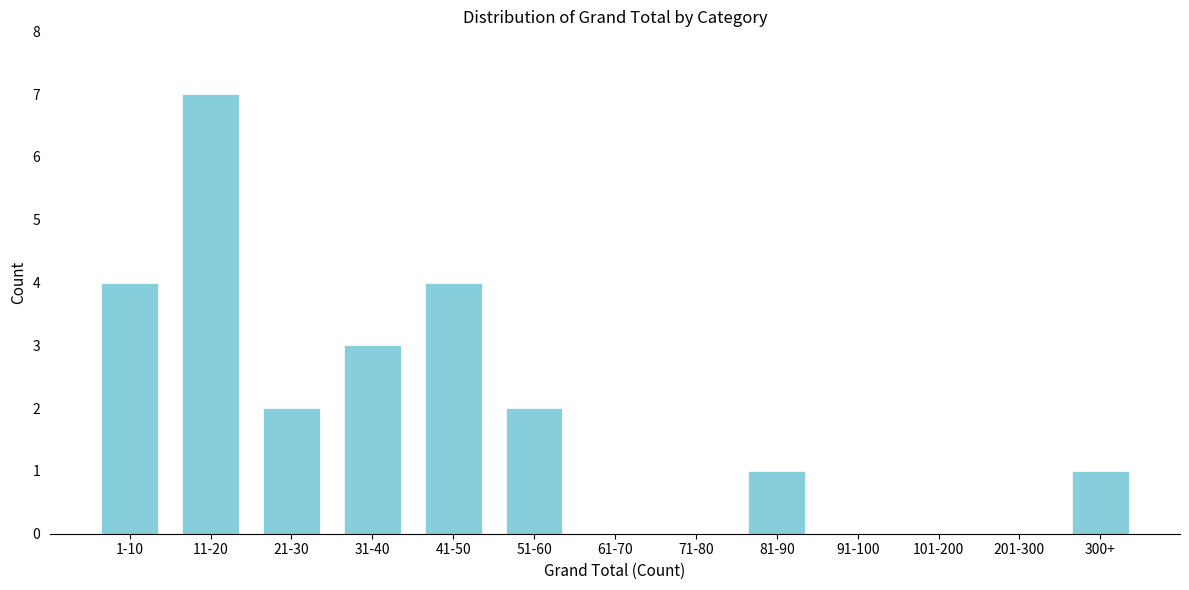

Reading left to right, extract all data points from this chart.

1-10=4	11-20=7	21-30=2	31-40=3	41-50=4	51-60=2	61-70=0	71-80=0	81-90=1	91-100=0	101-200=0	201-300=0	300+=1